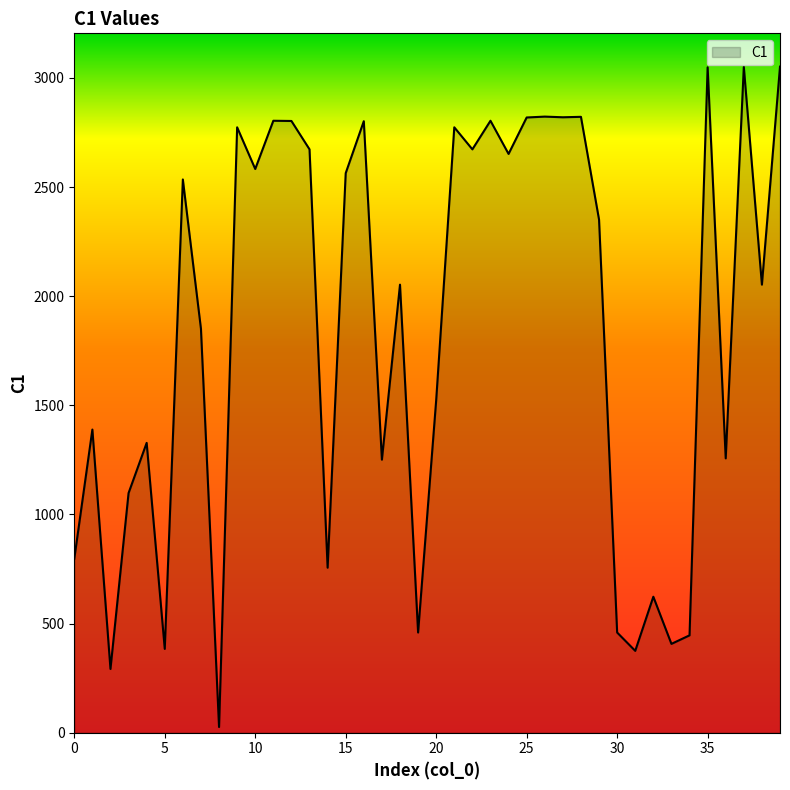

What is the maximum value shown in the chart?

3052